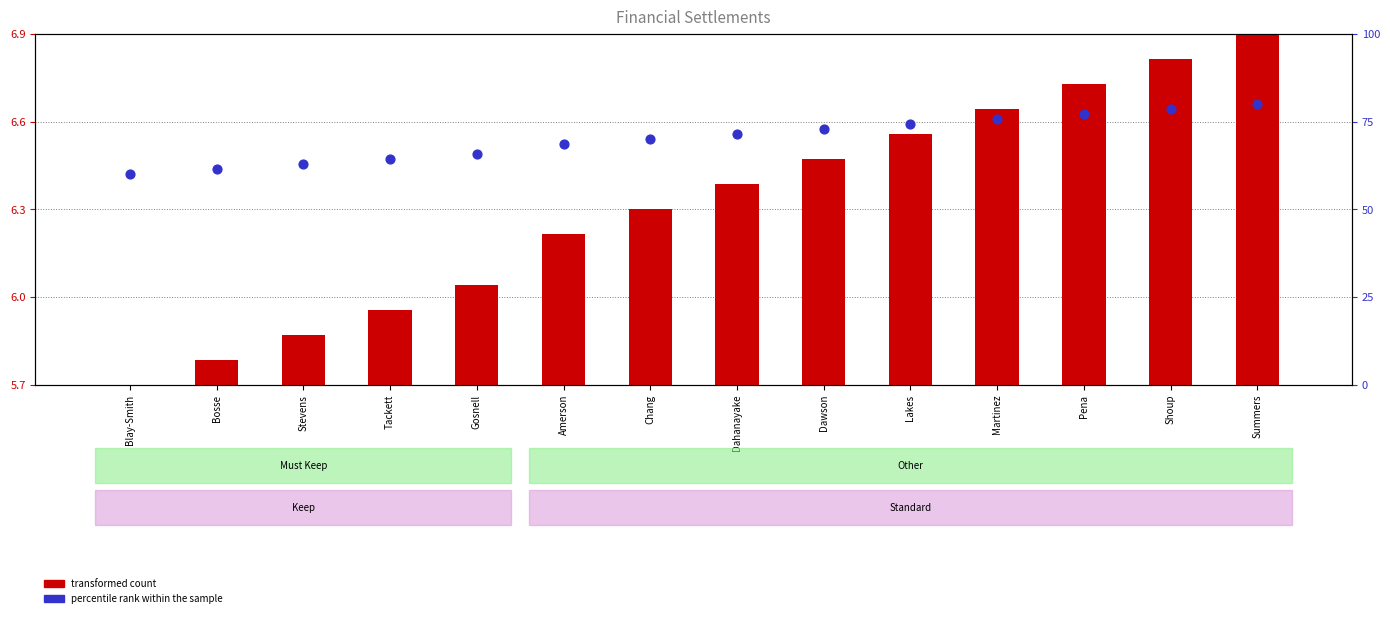

What are all the series names shown in the legend?

transformed count, percentile rank within the sample